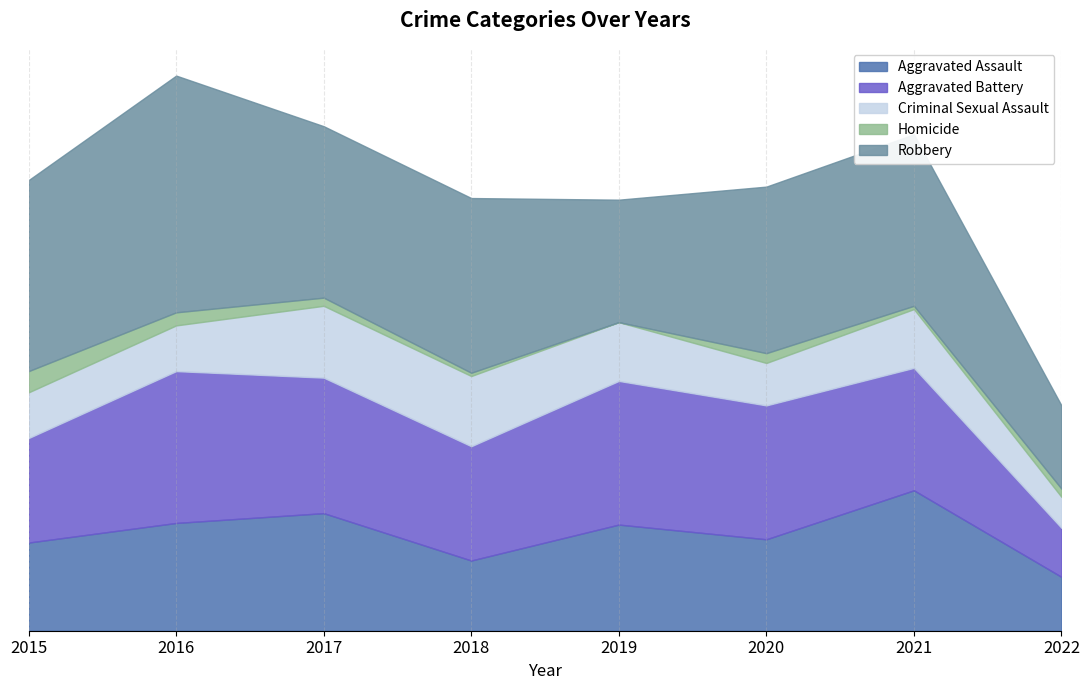

What is the difference between the Aggravated Battery values at 2017 and 2022?

53